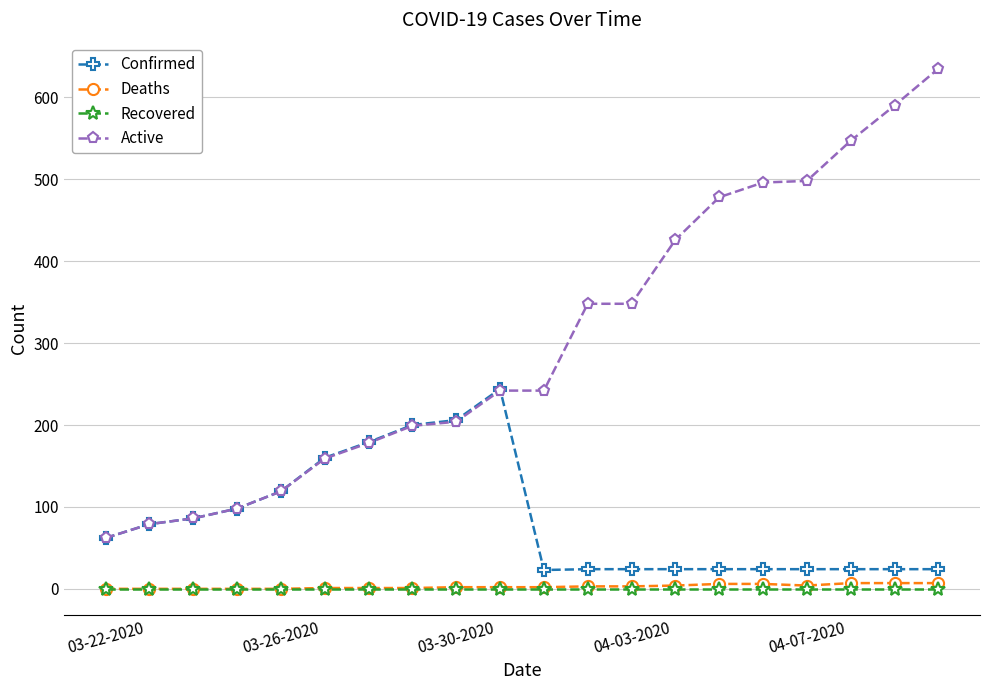

Which series has the largest total across all categories?

Active